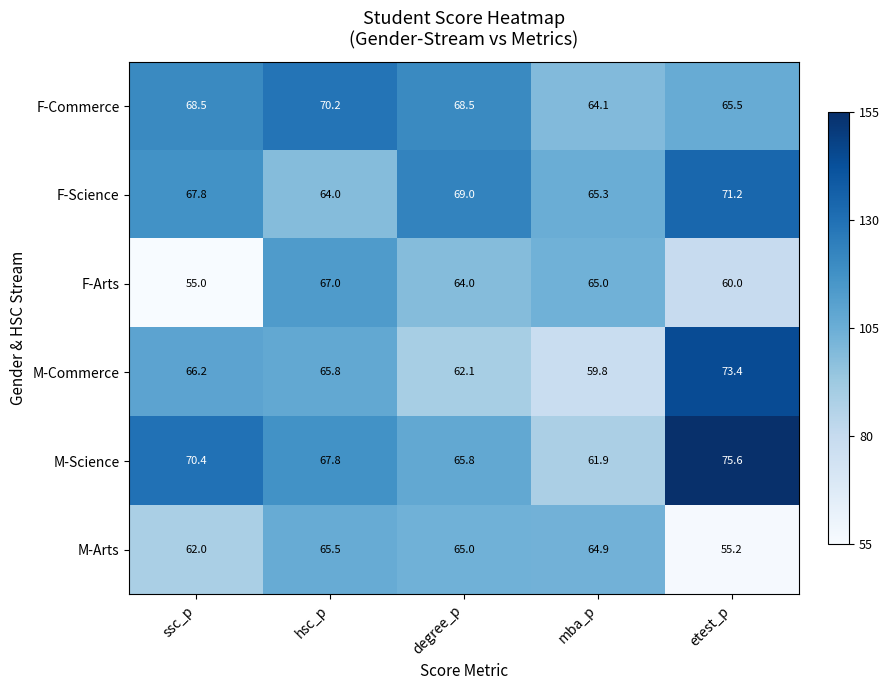

What is the sum of the F-Arts values at etest_p and hsc_p?

127.0